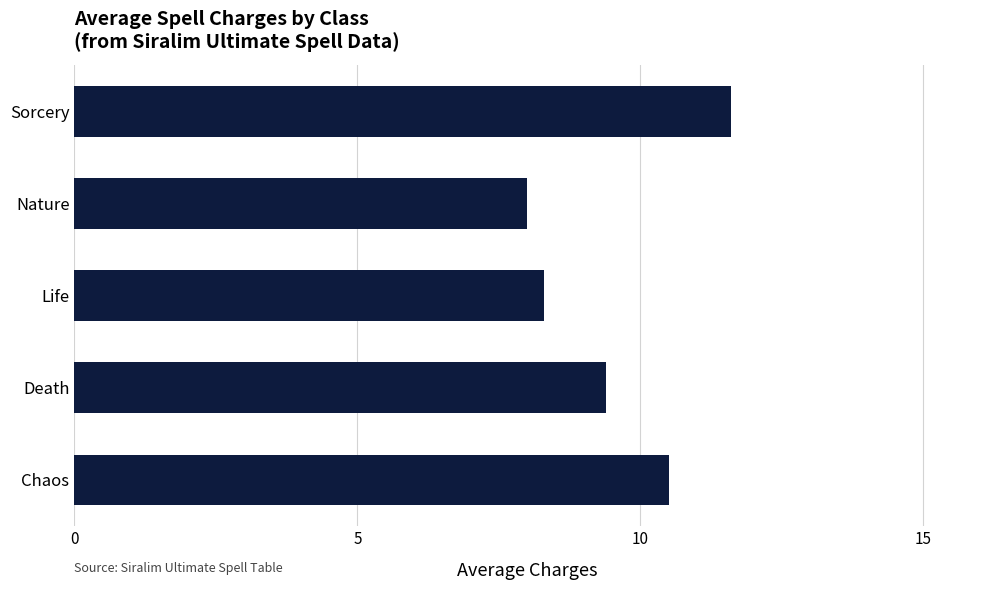

What is the difference between the maximum and minimum values?

3.6